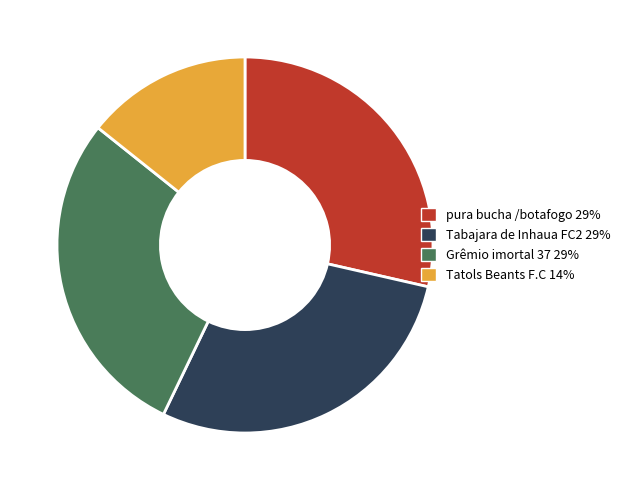

Is the sum of Tabajara de Inhaua FC2 and Grêmio imortal 37 greater than half?

Yes